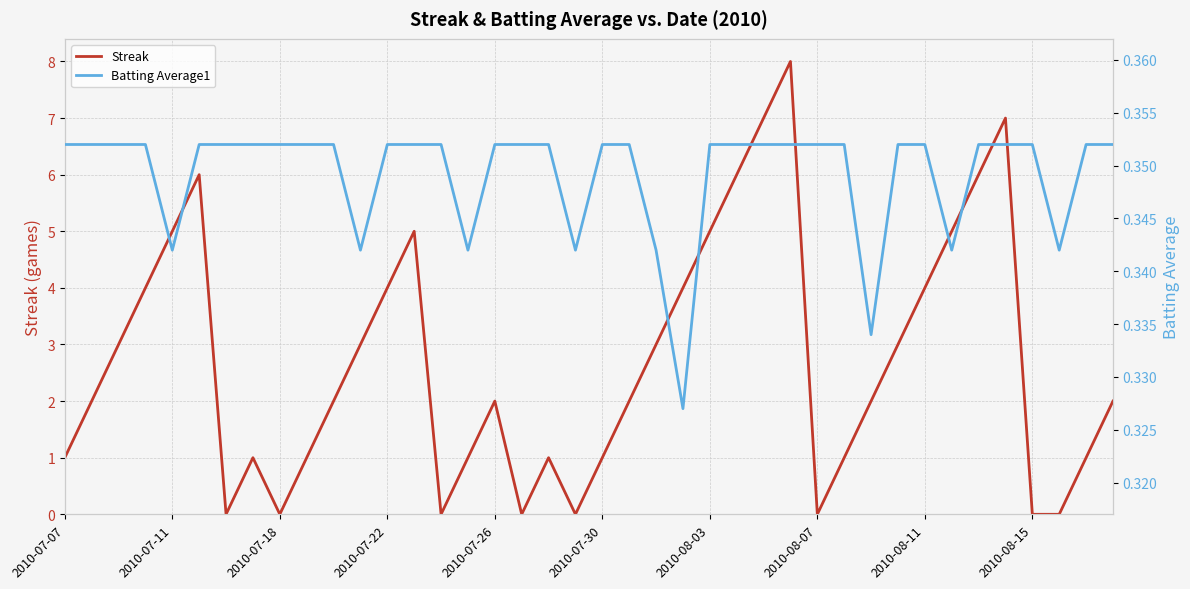

True or false: Streak has a value of 7 at 2010-08-11.

False